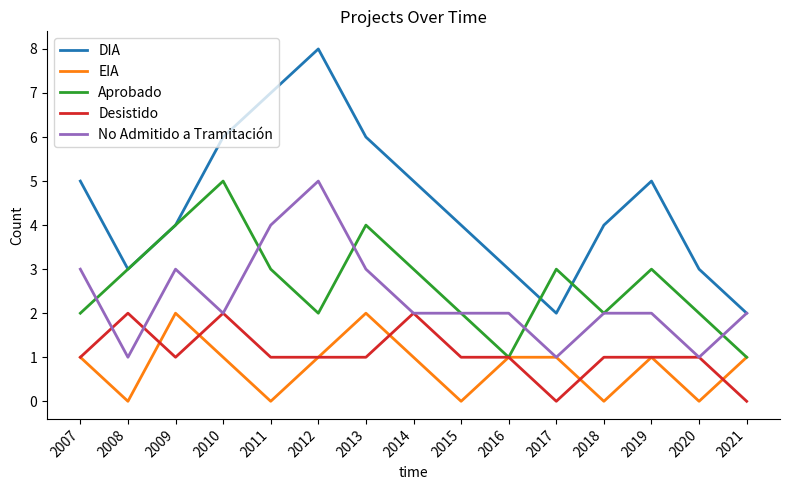

True or false: EIA and Desistido intersect in this chart.

True